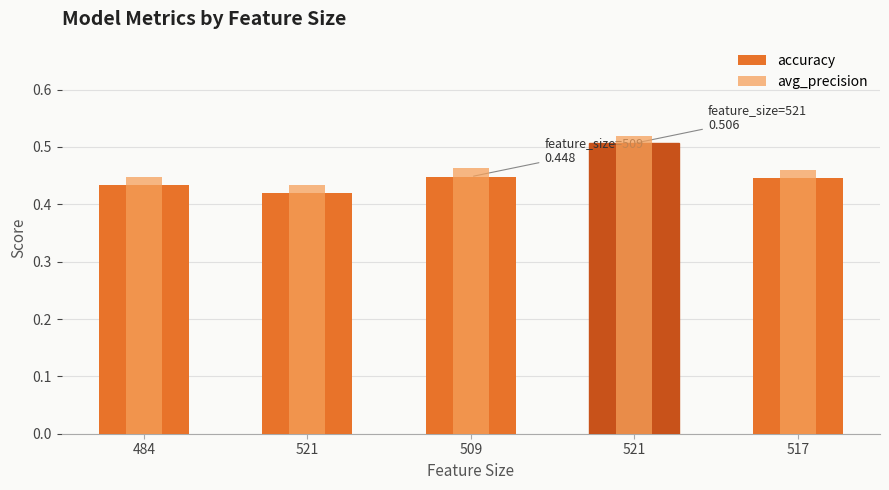

How many distinct data groups are displayed?

2